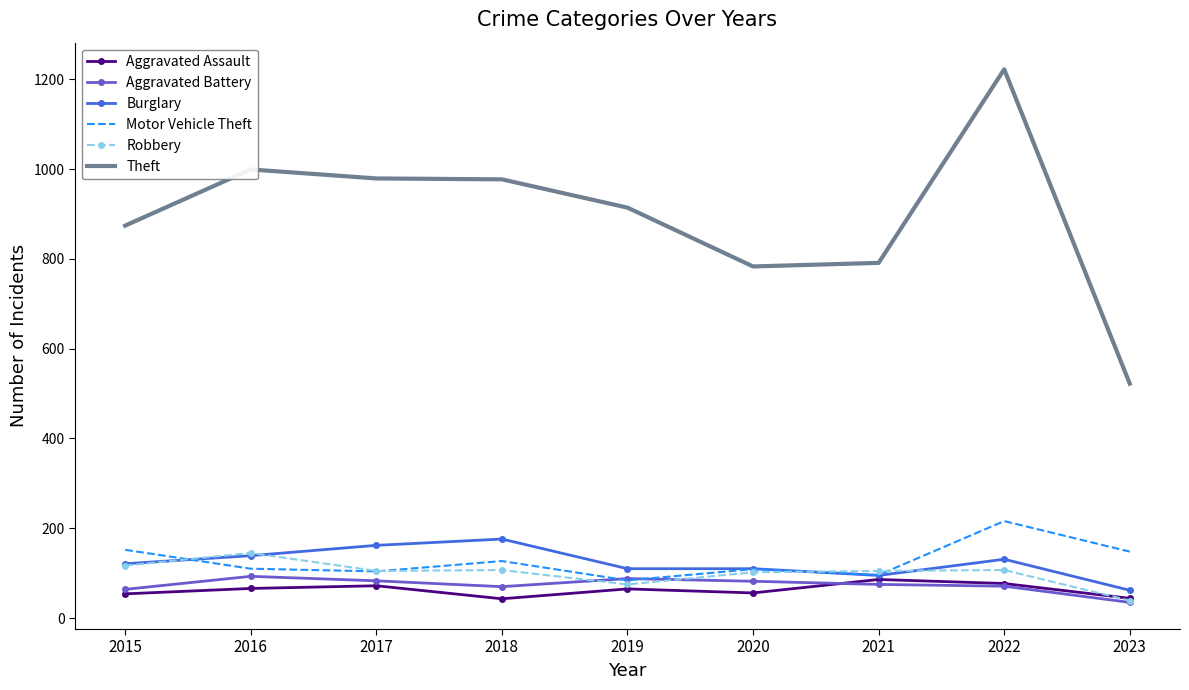

True or false: Robbery and Aggravated Battery cross at least once.

True